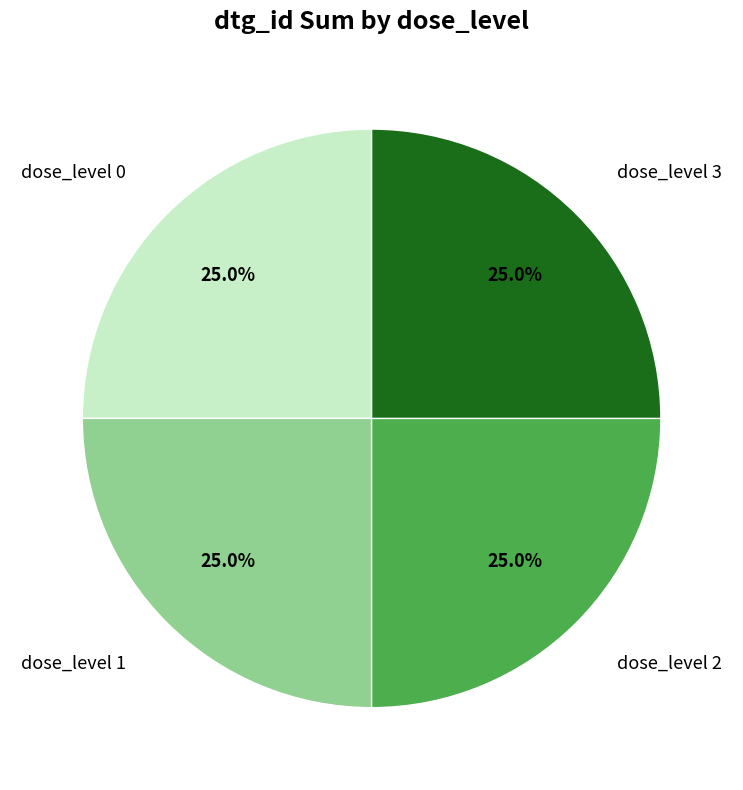

Is dose_level 3 the majority of the pie?

No